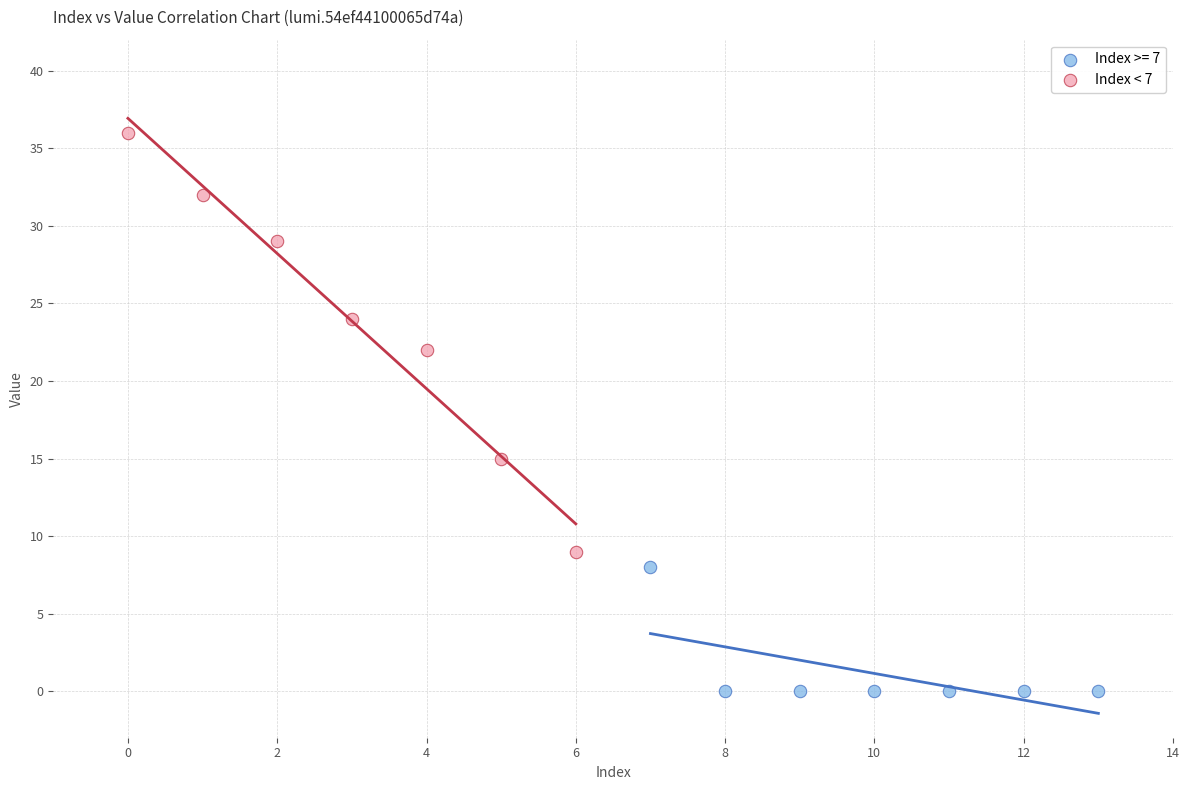

Which series contains the lowest Y value?

Index >= 7